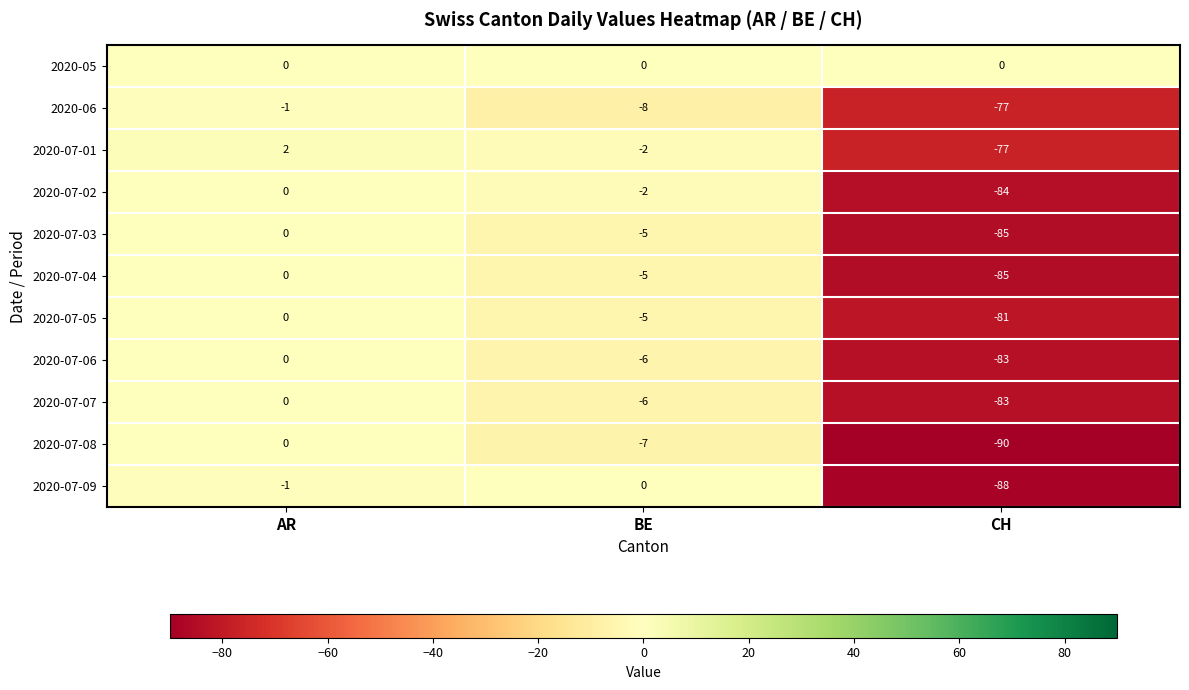

The value of 2020-07-08 at AR is -57. True or false?

False